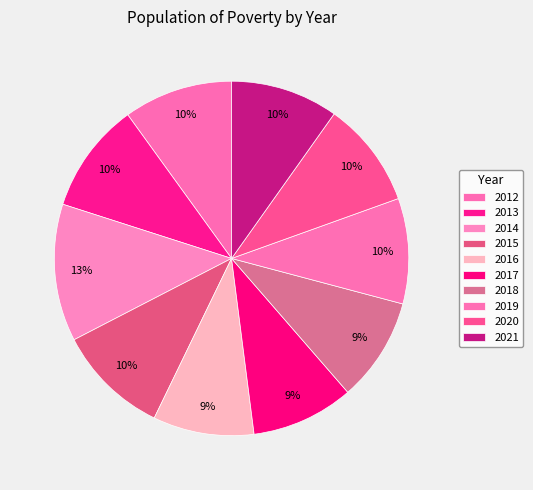

How many segments does this pie chart have?

10